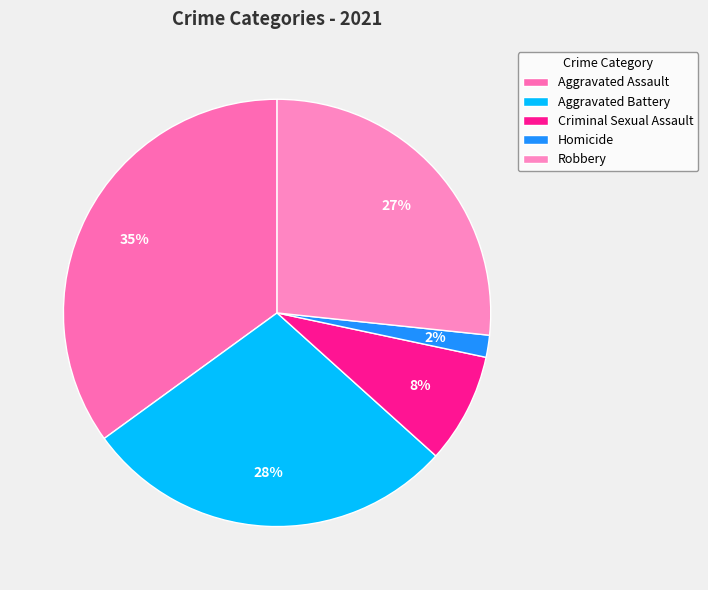

Is it true that Aggravated Battery is 28% of the pie?

True